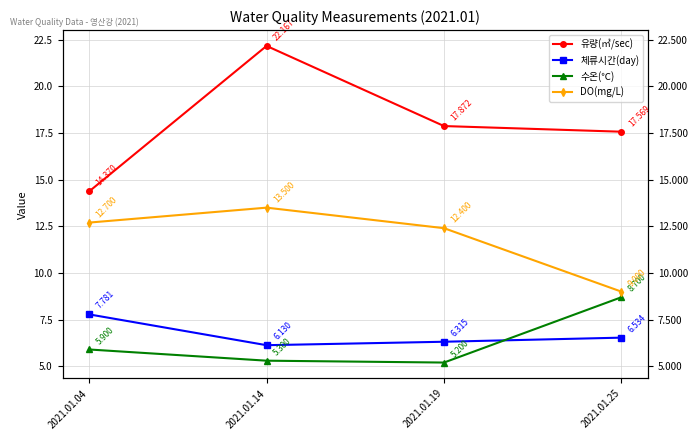

What is the smallest value displayed?

5.2